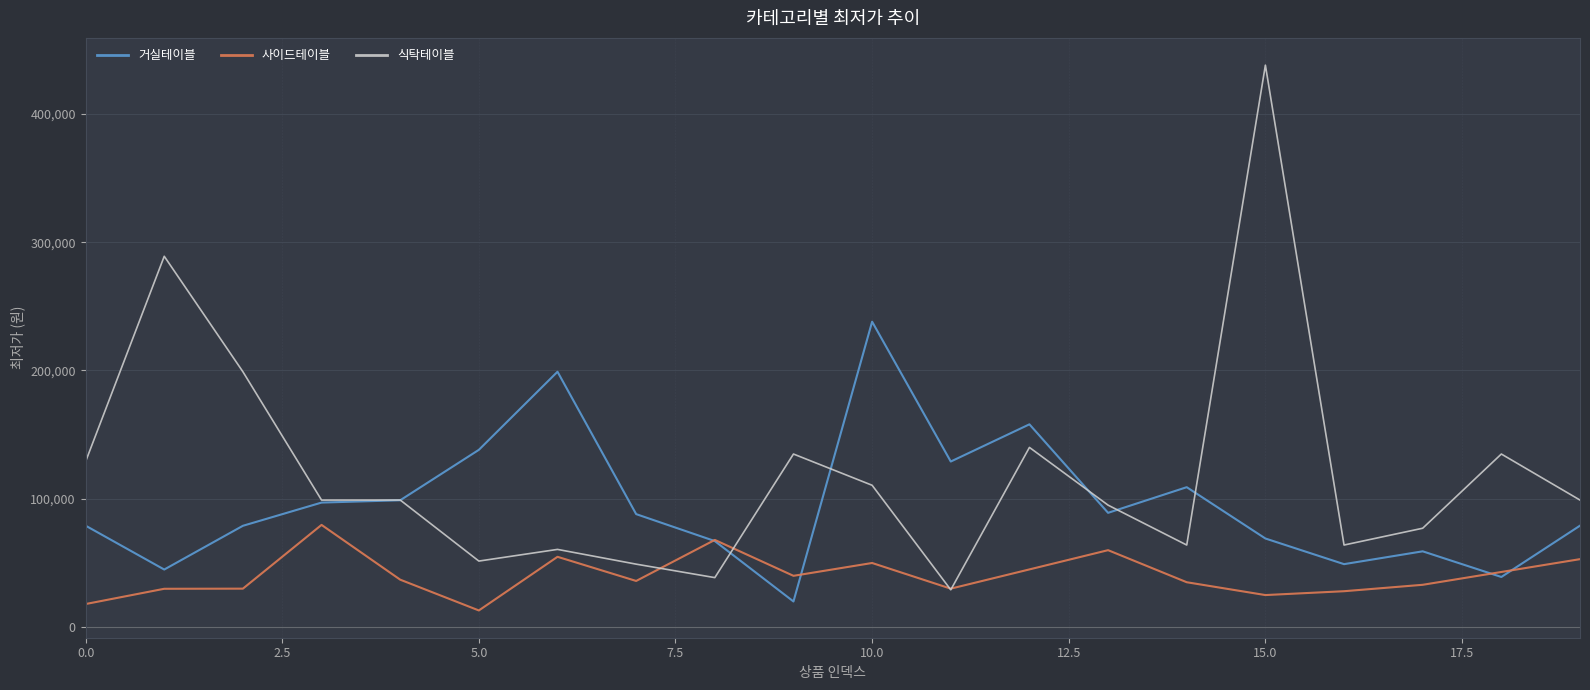

Which series has the largest range (max minus min)?

식탁테이블